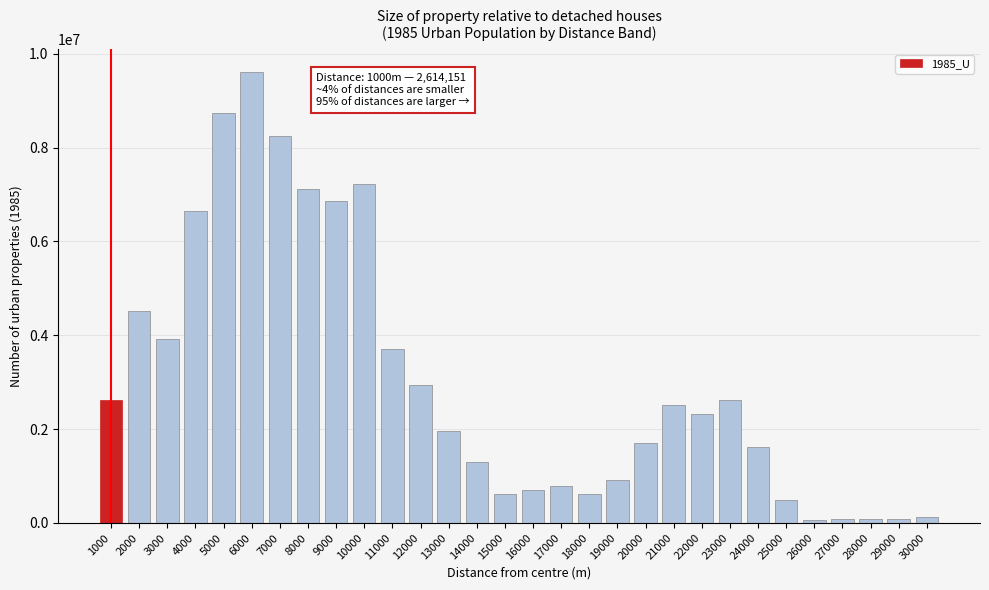

What is the maximum value shown in the chart?

9618680